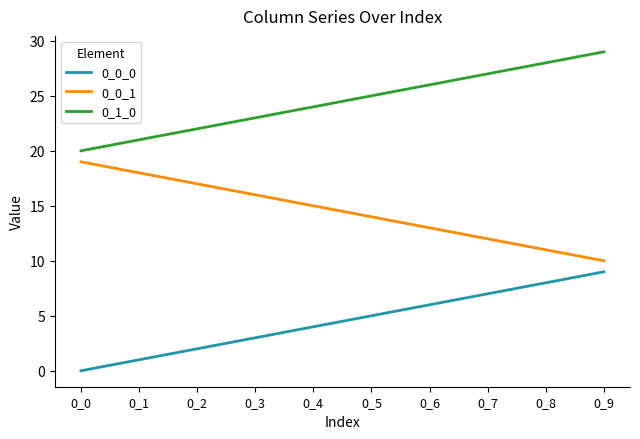

True or false: 0_1_0 and 0_0_1 intersect in this chart.

False